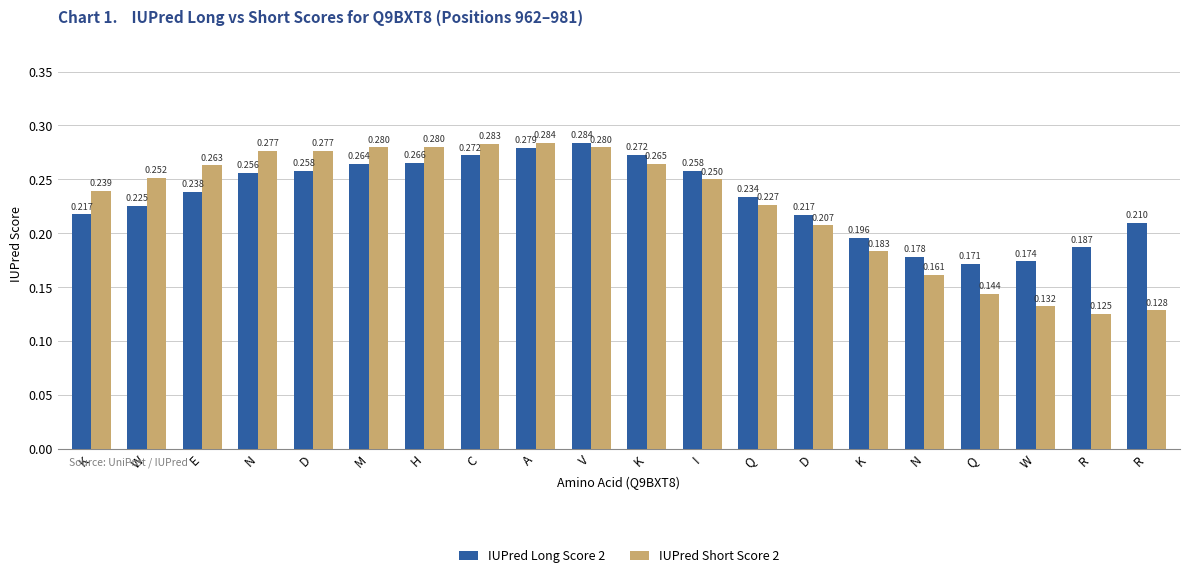

What value does the IUPred Short Score 2 series have at N?

0.2